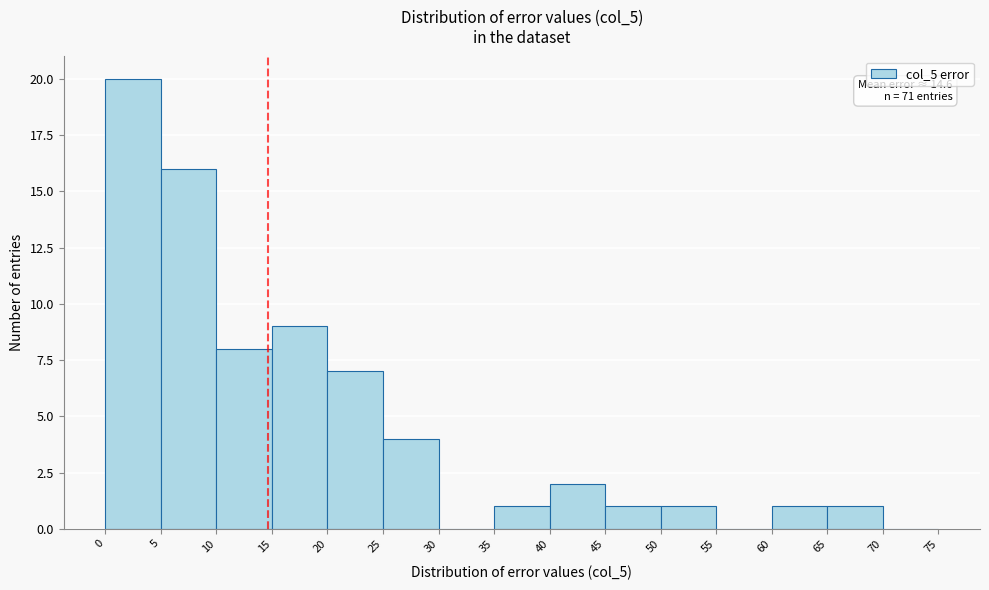

Over which range of the x-axis is the bar tallest?

0 to 5